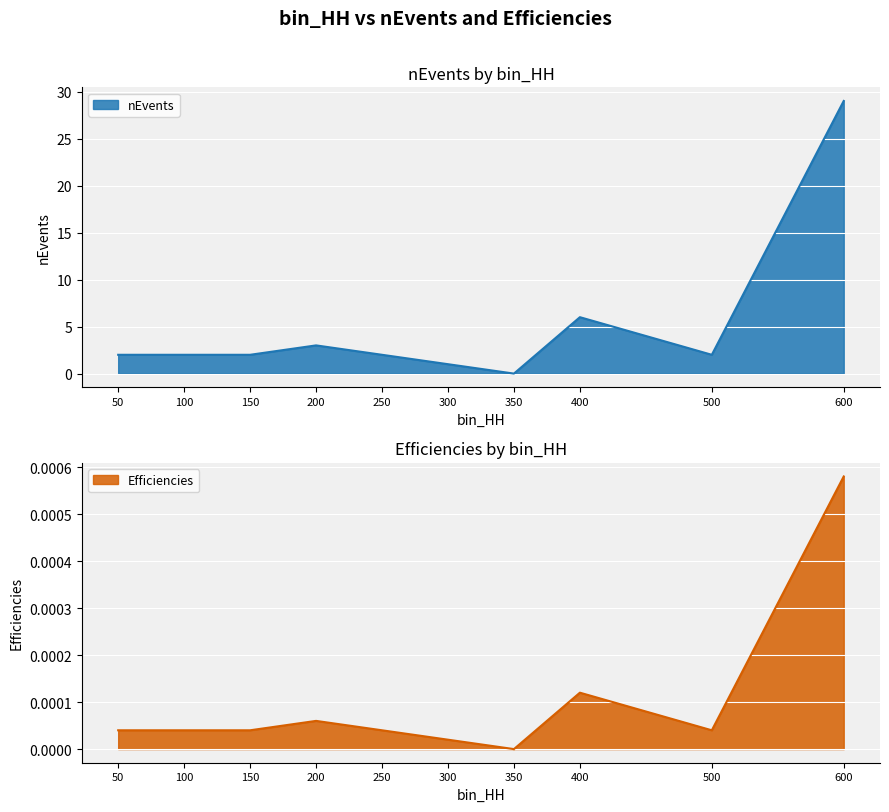

At which label is nEvents closest to 14?

400